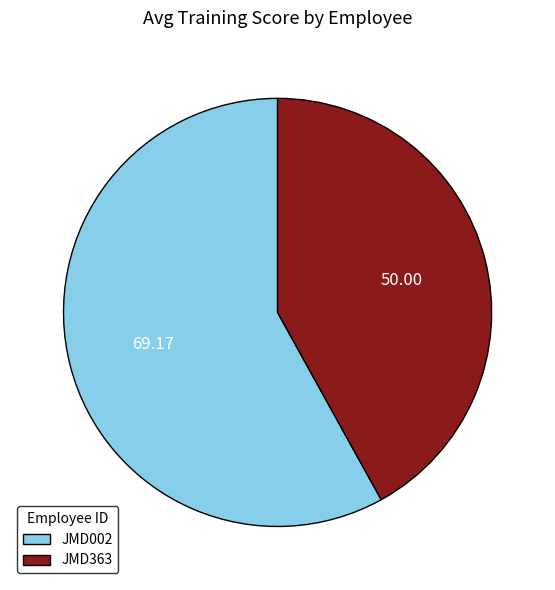

What is the largest slice in the pie chart?

JMD002